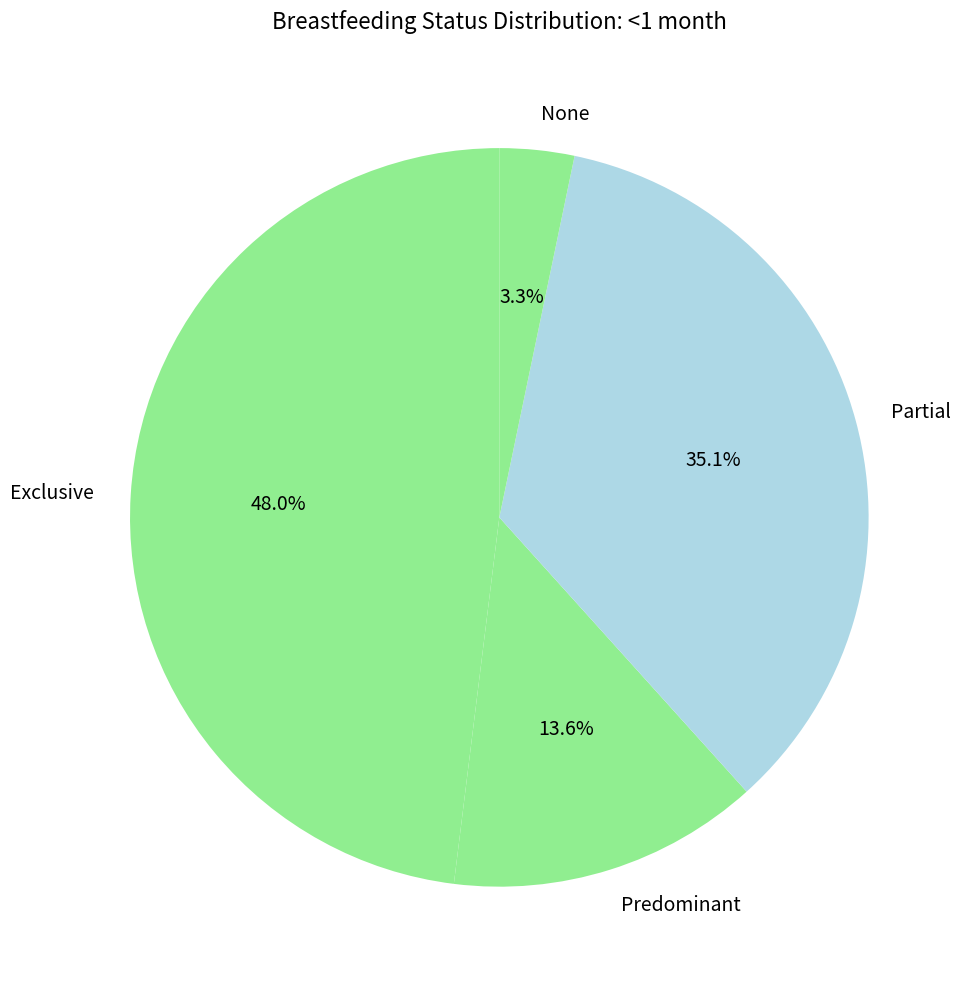

Which category has the smallest portion of the pie?

None